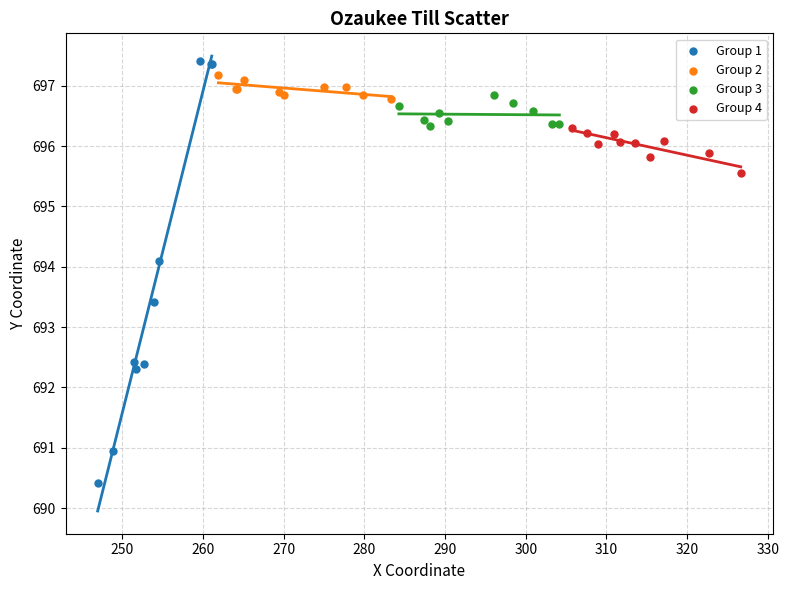

Which series contains the lowest Y value?

Group 1